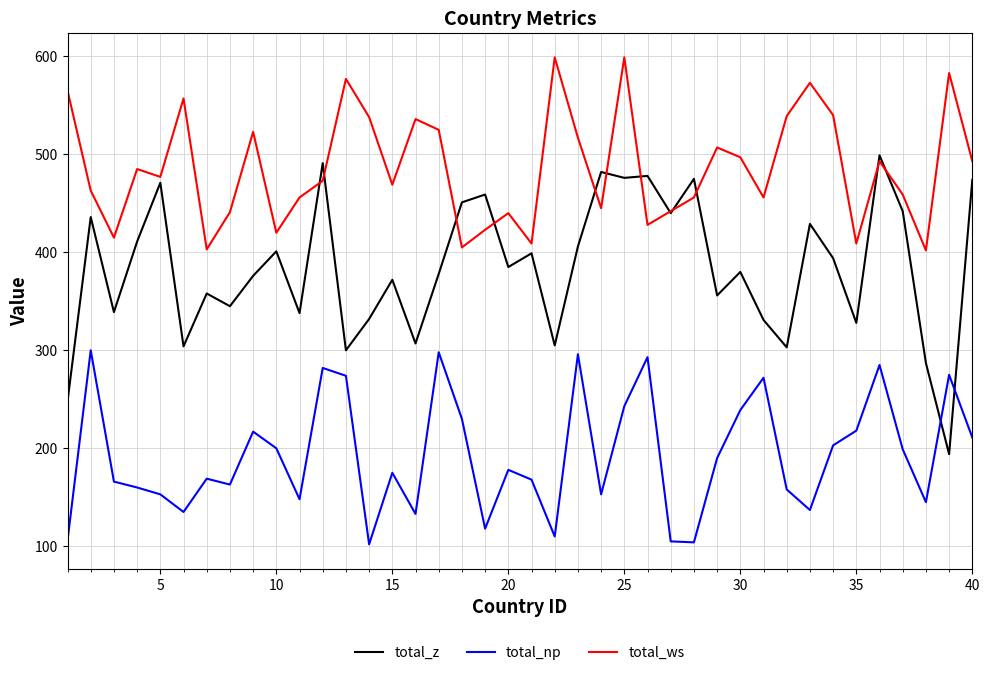

True or false: total_ws and total_np cross at least once.

False